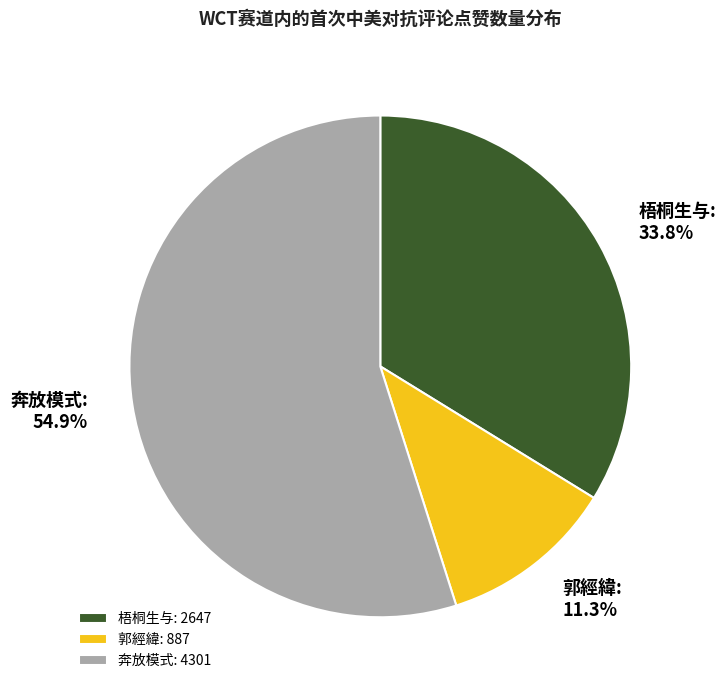

True or false: 郭經緯 accounts for 11% of the total.

True